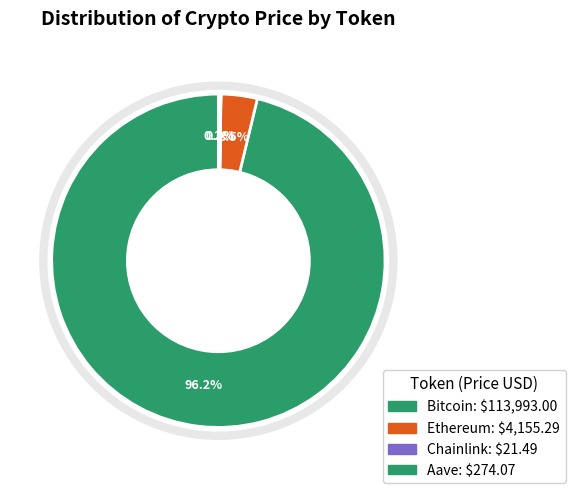

To the nearest percent, what is the average slice percentage?

25%